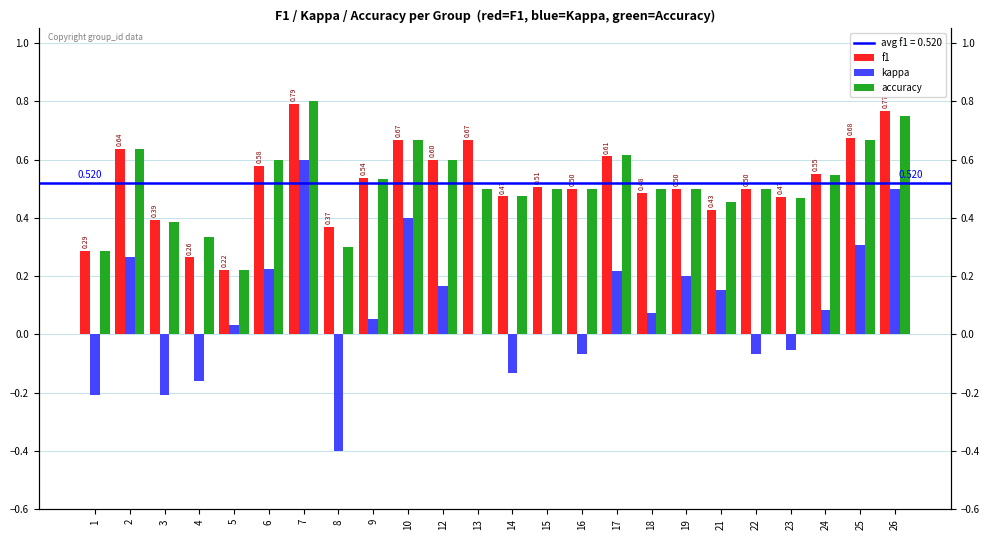

Count the accuracy values in the range 0 to 1.

24